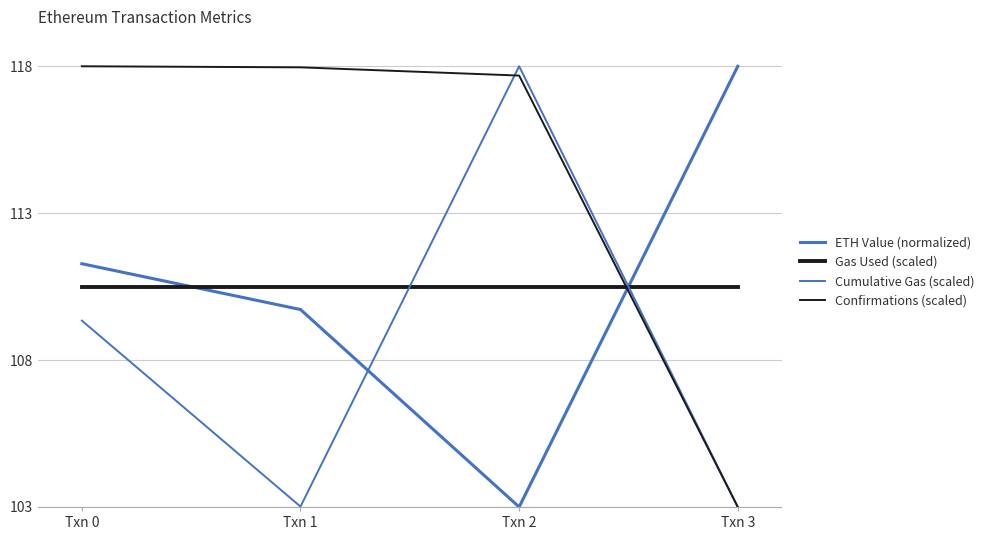

How many lines are shown in the chart?

4